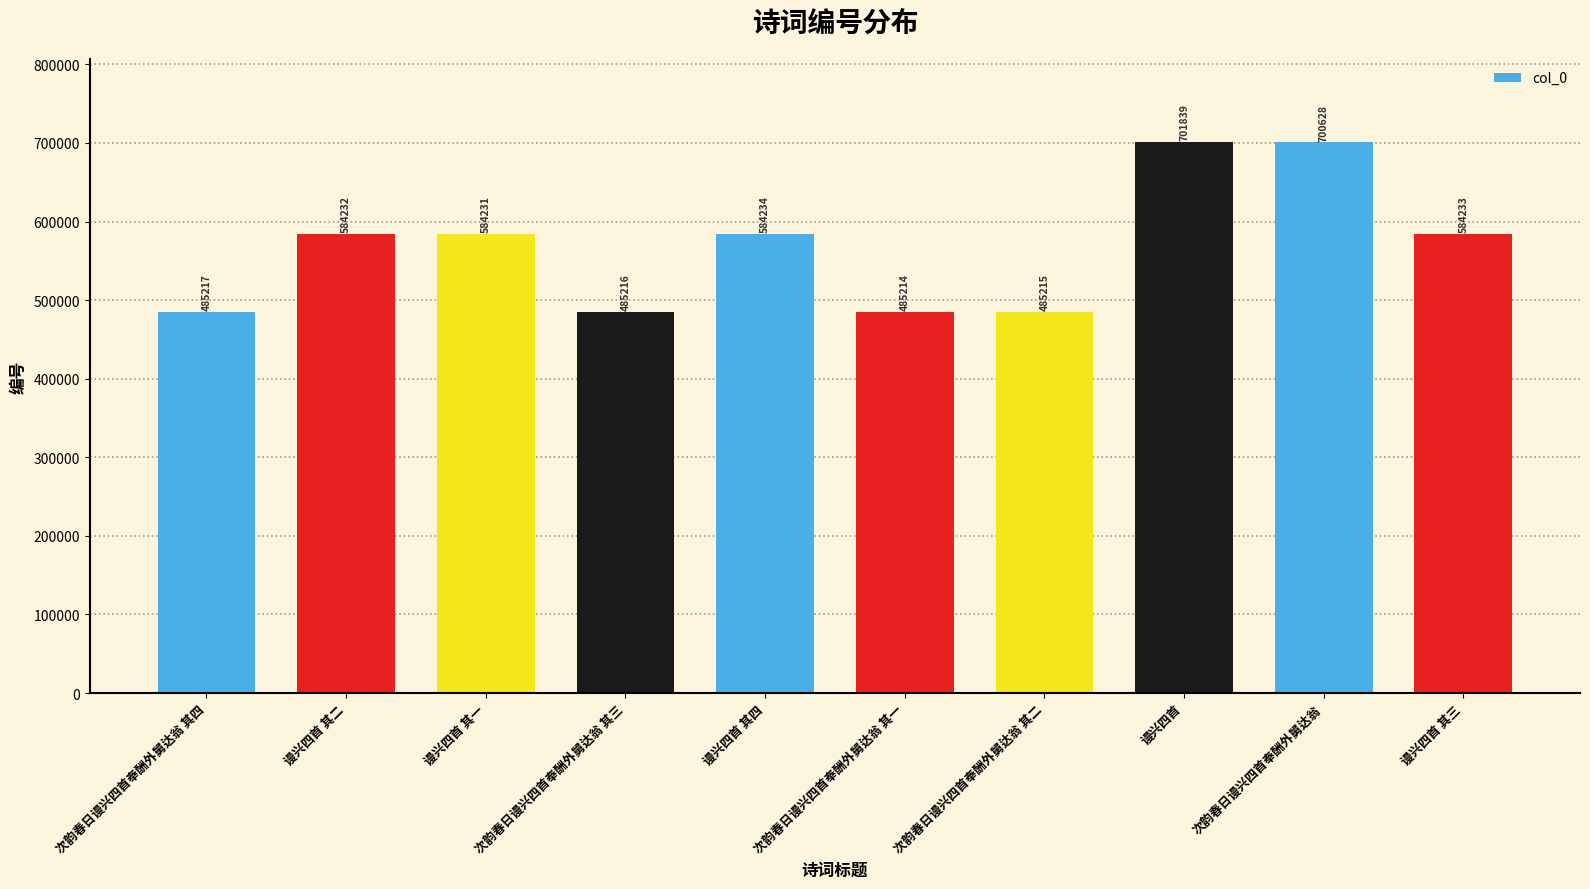

What is the value of the 7th bar from the left?

485215